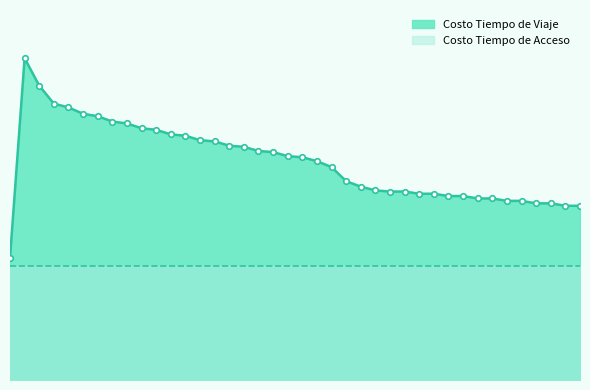

Where is the data nearest to the value 6018530?

20